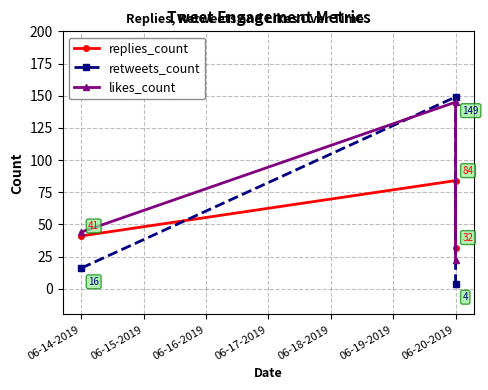

What is the greatest value displayed?

149